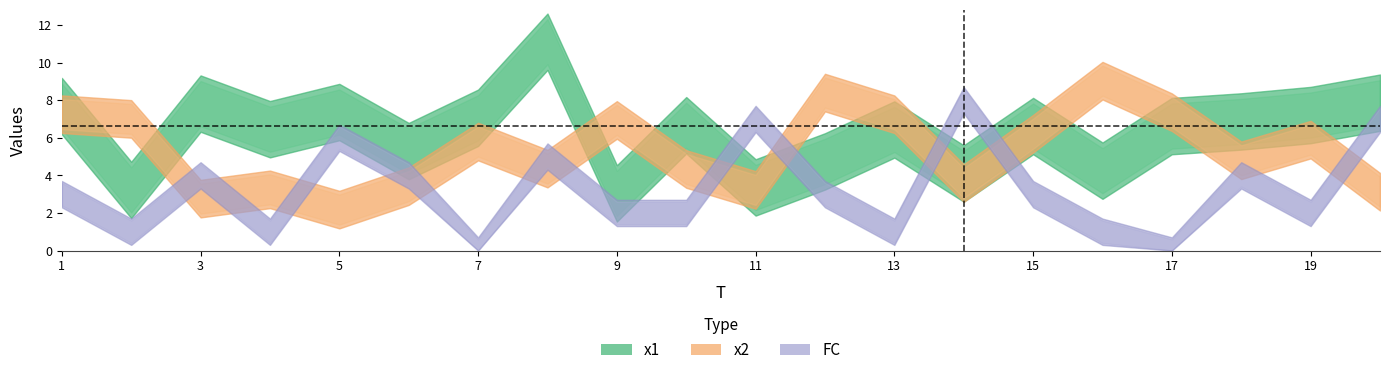

Which series ends up on top after the final intersection of FC and x2?

FC